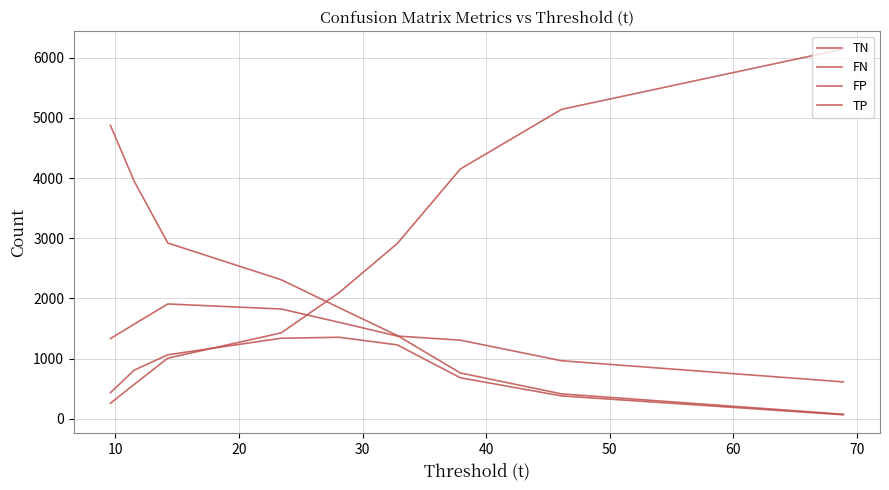

Does the chart display data point markers on the line(s)?

No